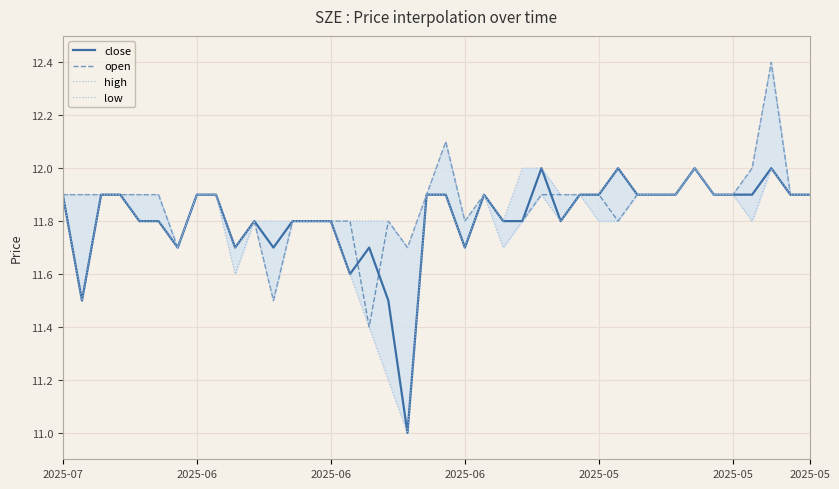

What are all the series names shown in the legend?

close, open, high, low